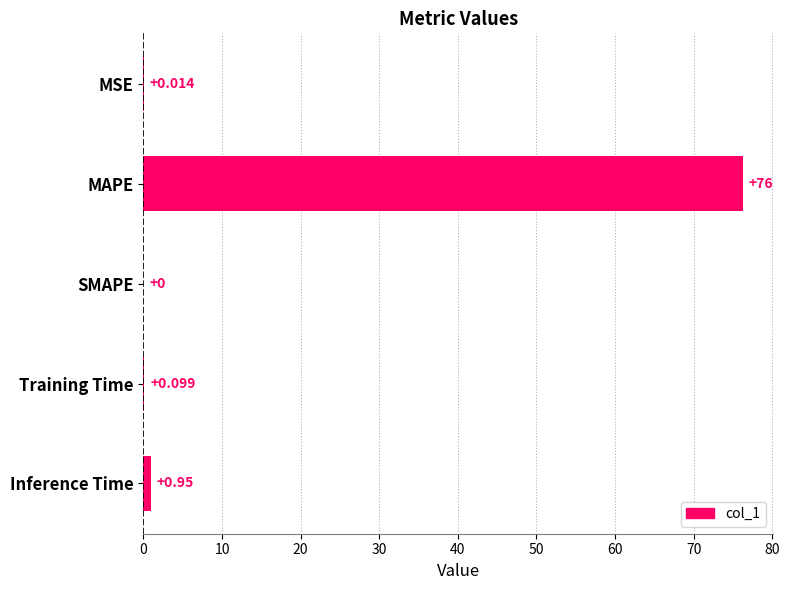

Between SMAPE and Inference Time, which is larger?

Inference Time